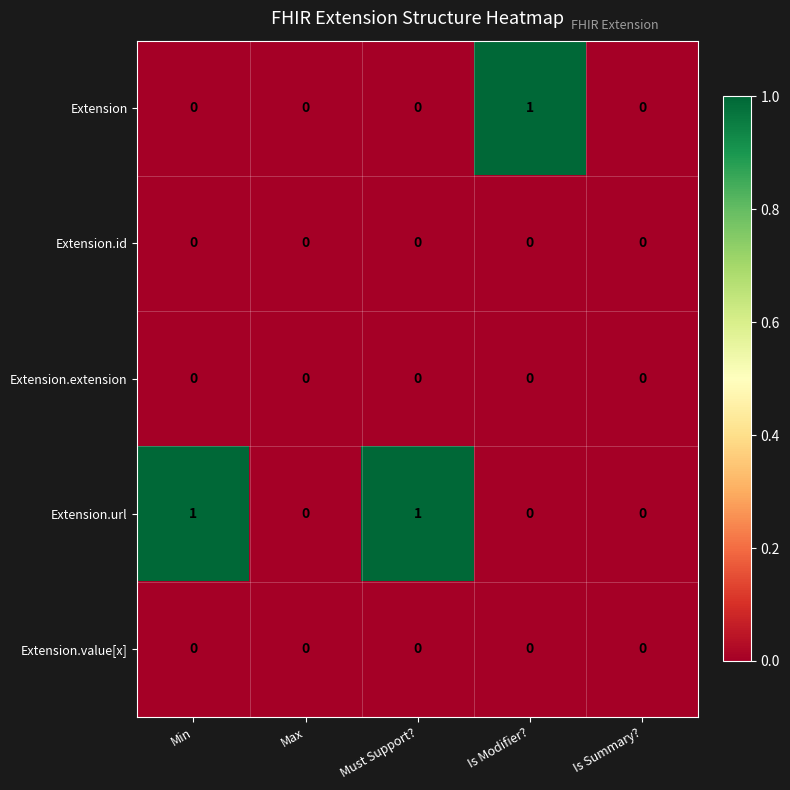

True or false: Extension.extension has a value of 0 at Is Modifier?.

True